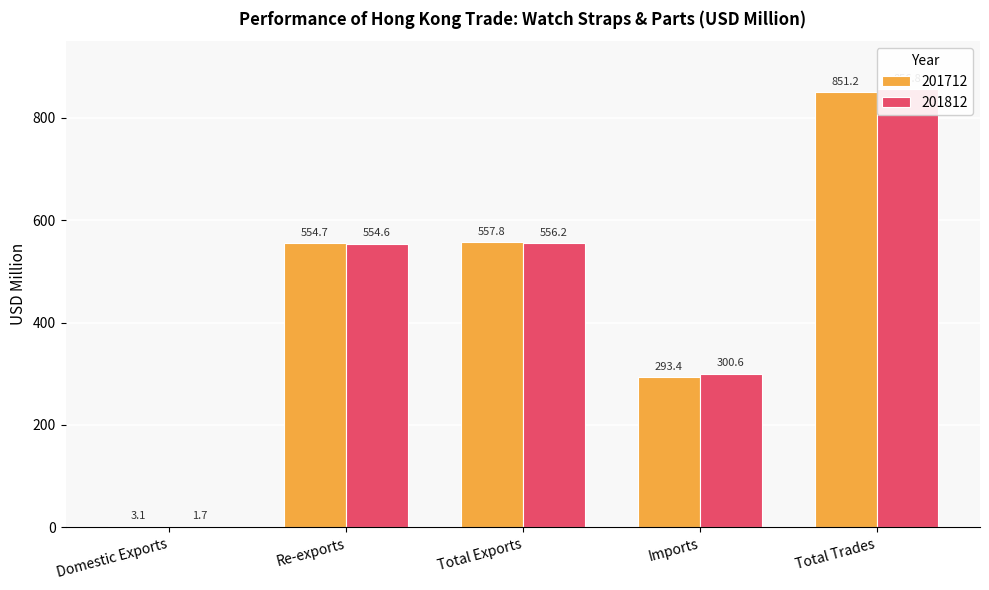

Between Re-exports and Total Trades, which is larger?

Total Trades